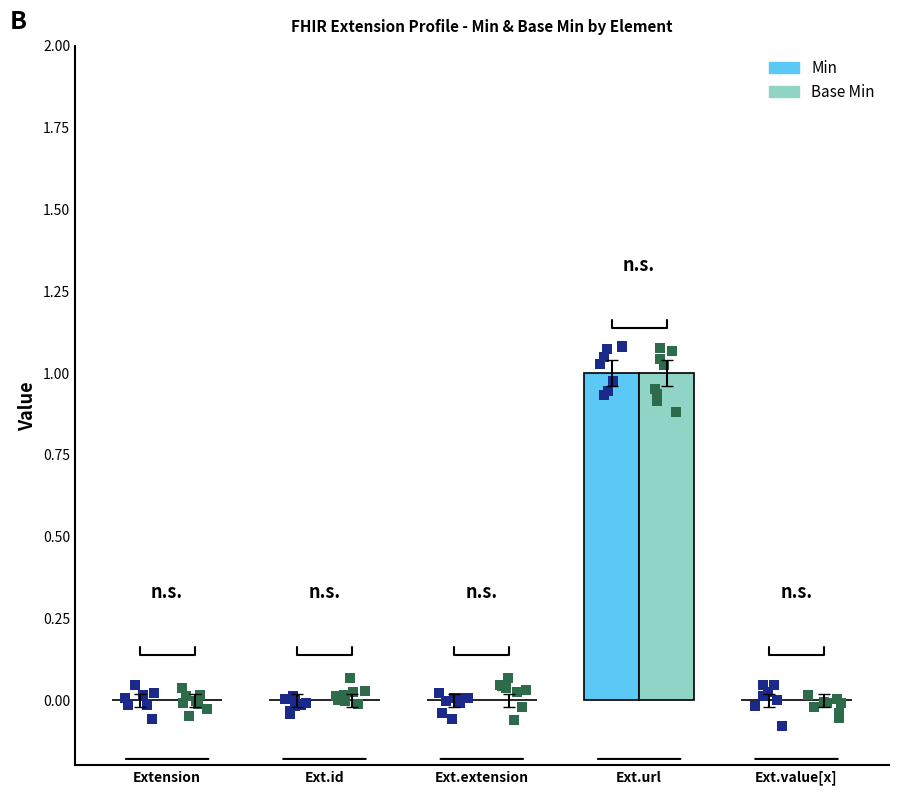

Is the value of Min at Extension greater than the value of Base Min at Ext.value[x]?

No